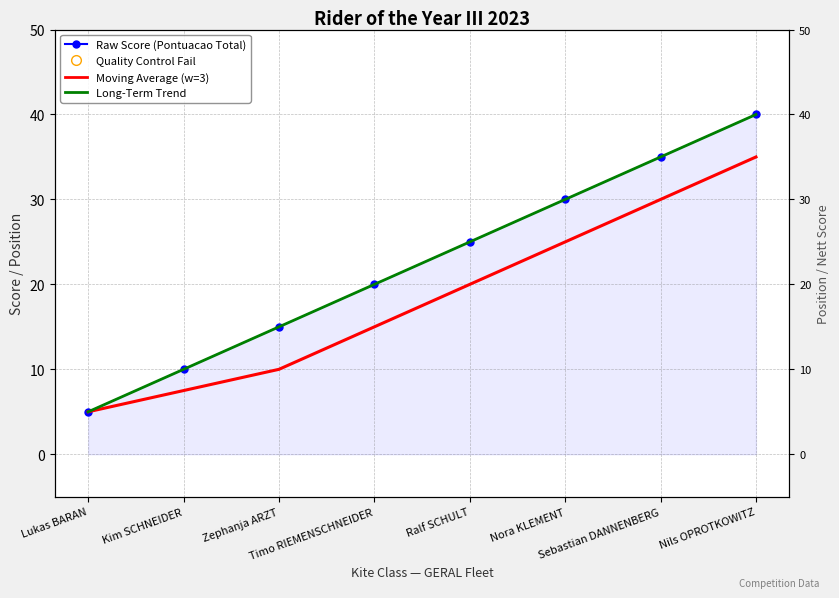

At how many categories does at least one series exceed 19?

5